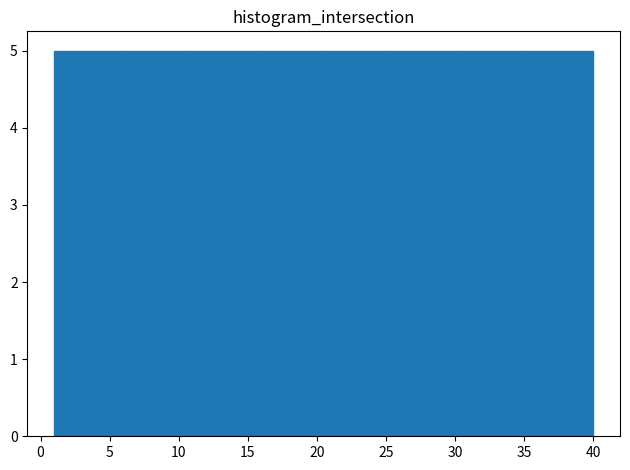

Reading left to right, transcribe this chart: for each bar, give the range it covers on the x-axis and its height. Neither the bar edges nor the heights are printed on the chart, so give them approximately, as read against the axes.

1.0 to 6.0: 5
6.0 to 11.0: 5
11.0 to 15.5: 5
15.5 to 20.5: 5
20.5 to 25.5: 5
25.5 to 30.5: 5
30.5 to 35.0: 5
35.0 to 40.0: 5